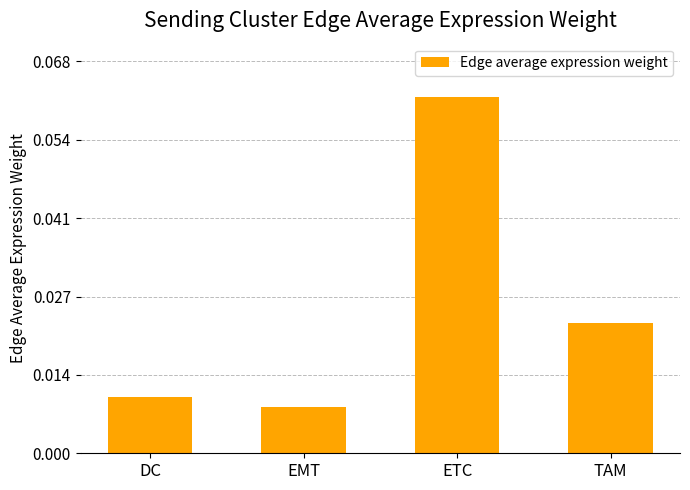

The value at ETC is 0.0. True or false?

False